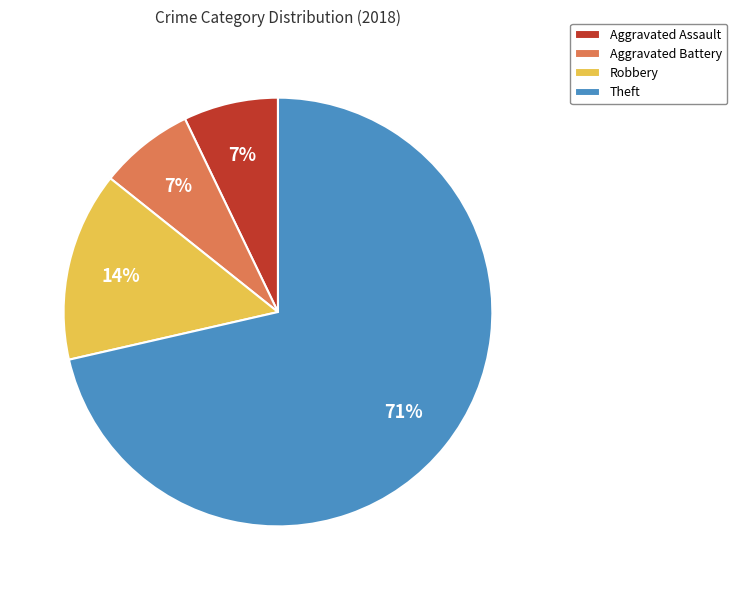

What percentage is the Aggravated Assault slice, to the nearest percent?

7%